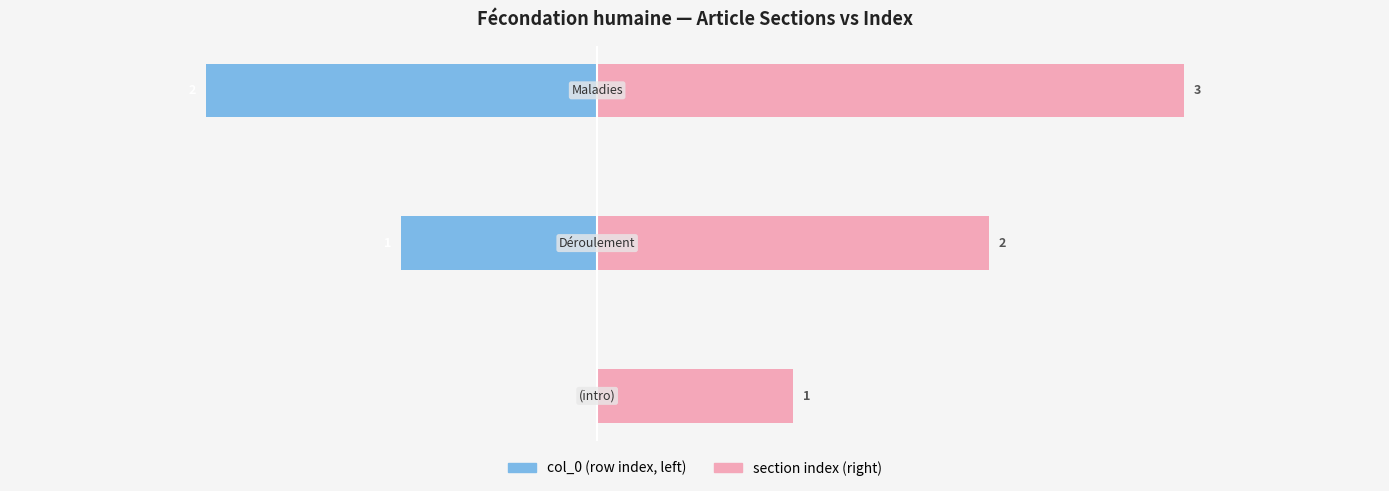

What is the difference between the highest and lowest values at 1?

3